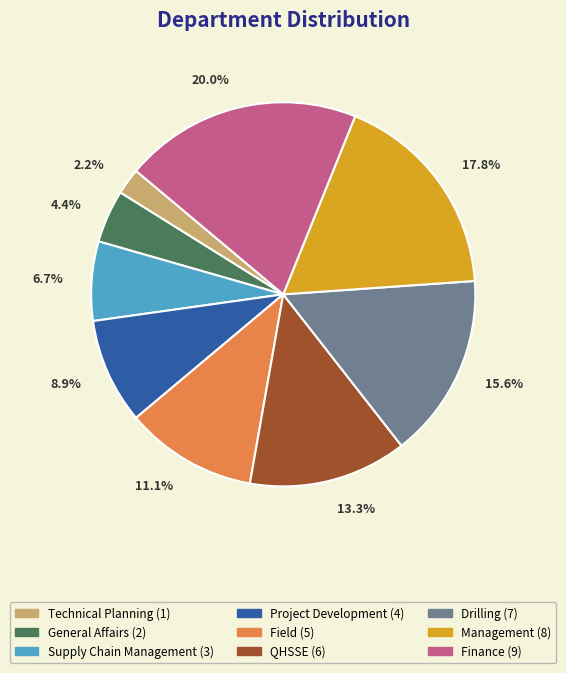

Is Technical Planning the majority of the pie?

No